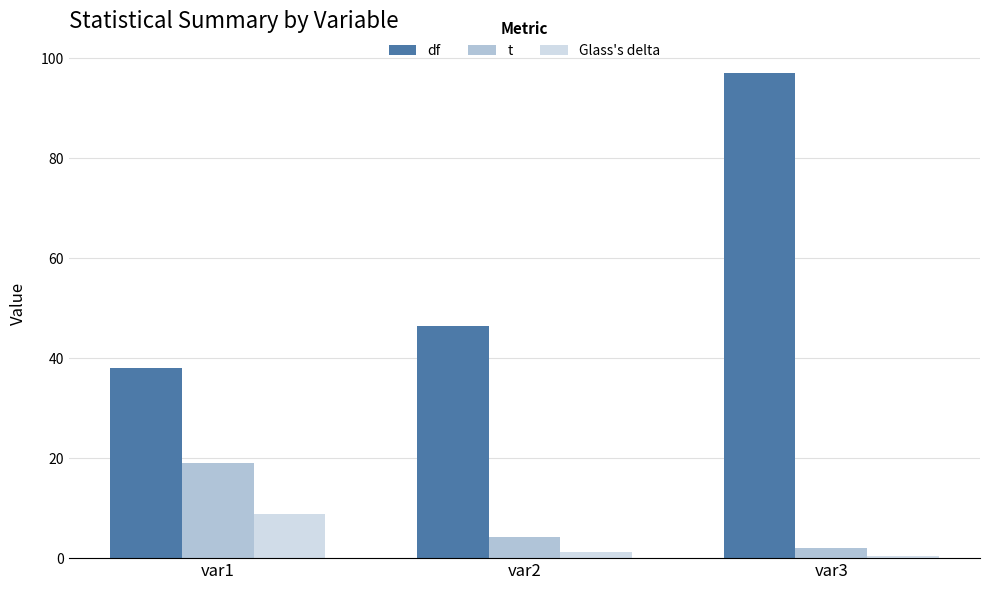

Is the value of Glass's delta at var2 greater than the value of df at var2?

No